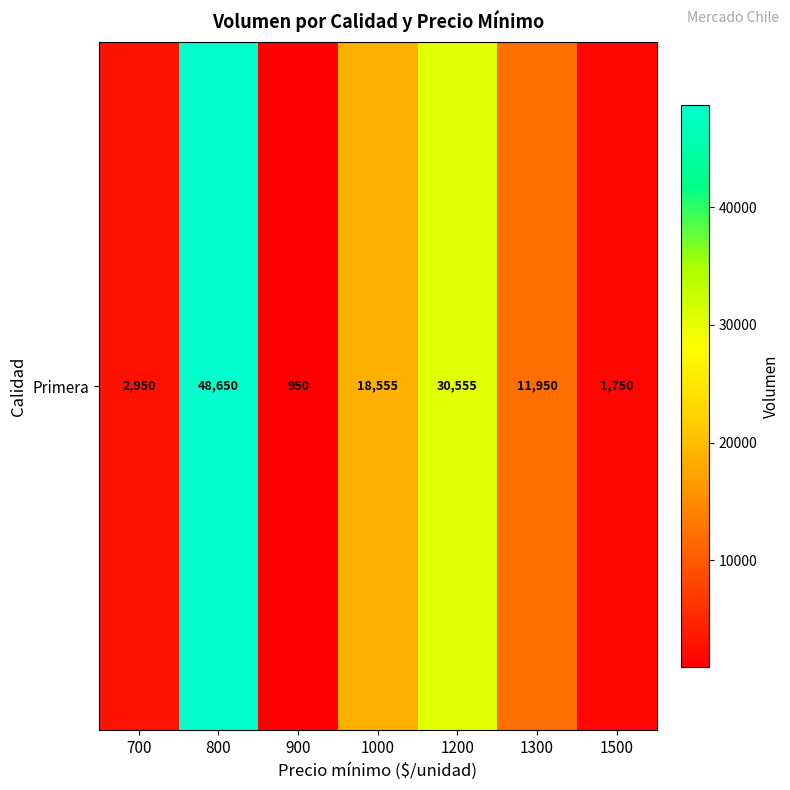

What is the sum of all values?

115360